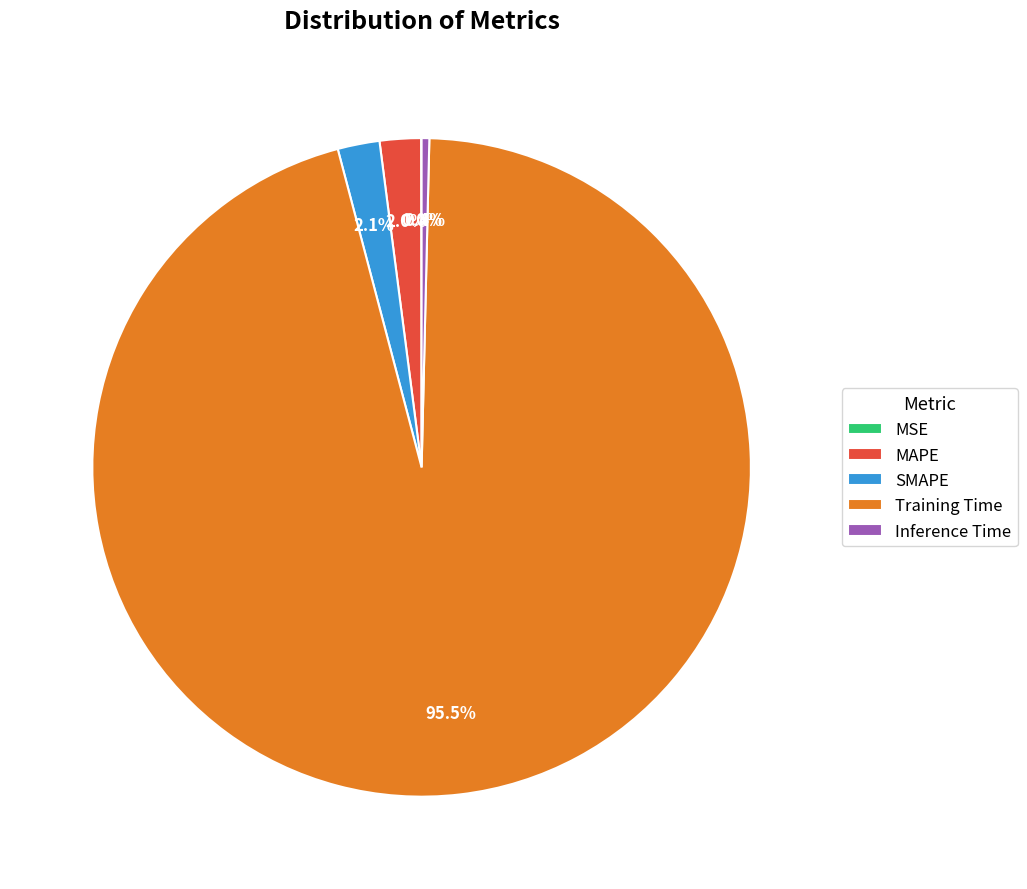

Is it true that SMAPE is 2% of the pie?

True